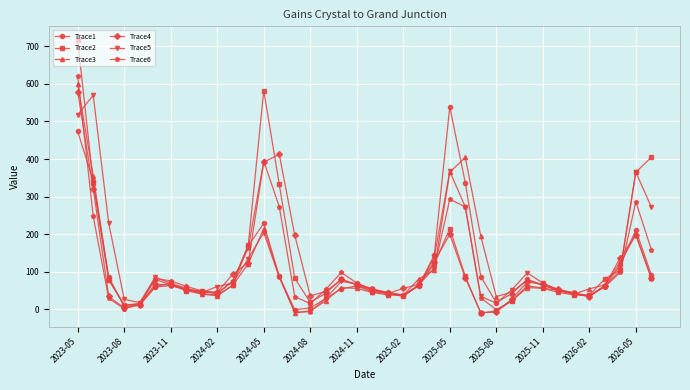

Which series has the widest spread of values?

Trace2